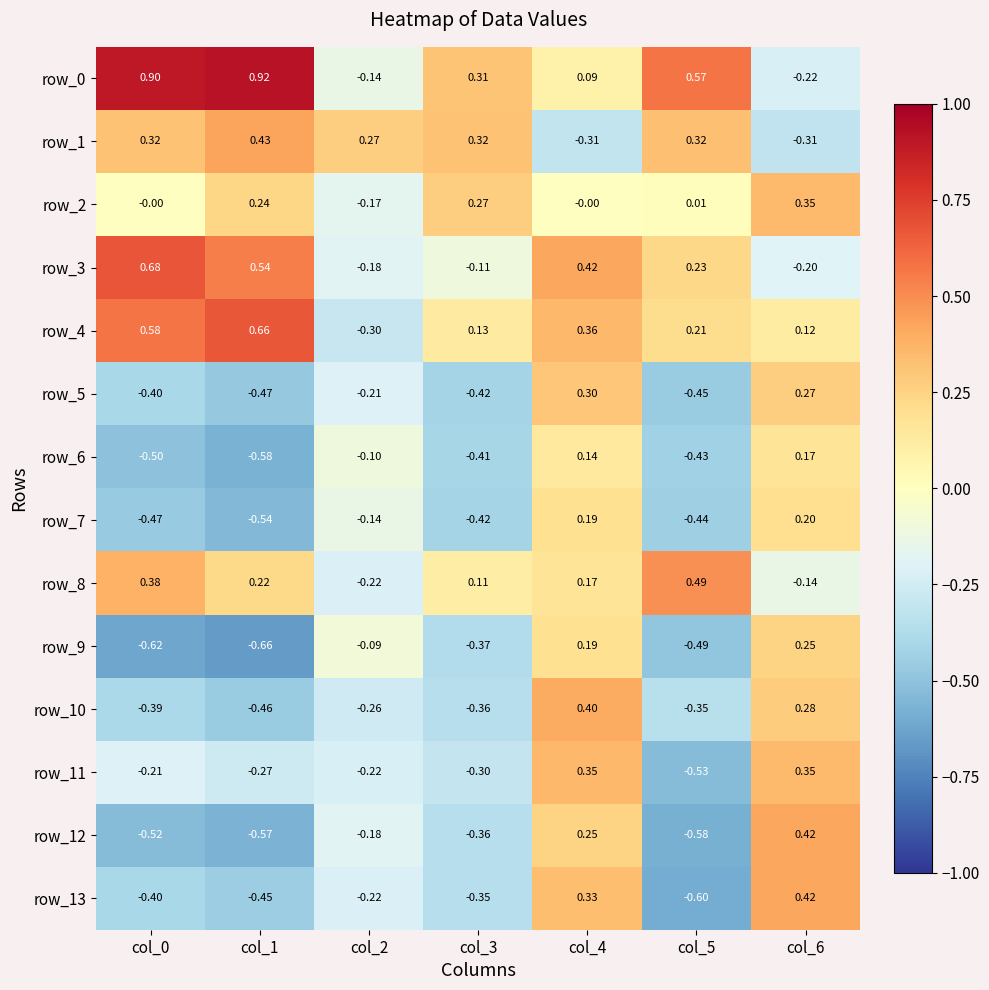

At which label does row_4 reach its minimum?

col_2